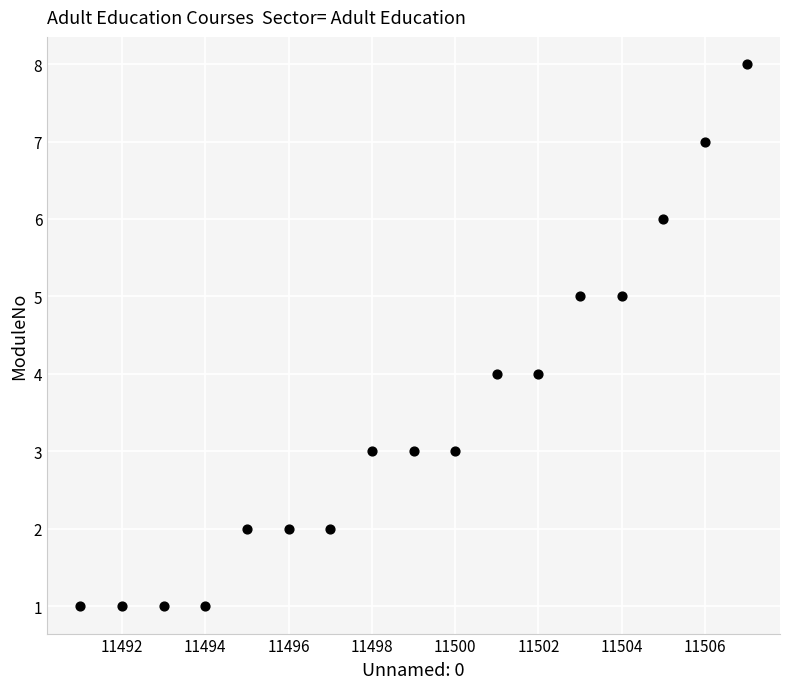

What is the range of Y values (max minus min)?

7